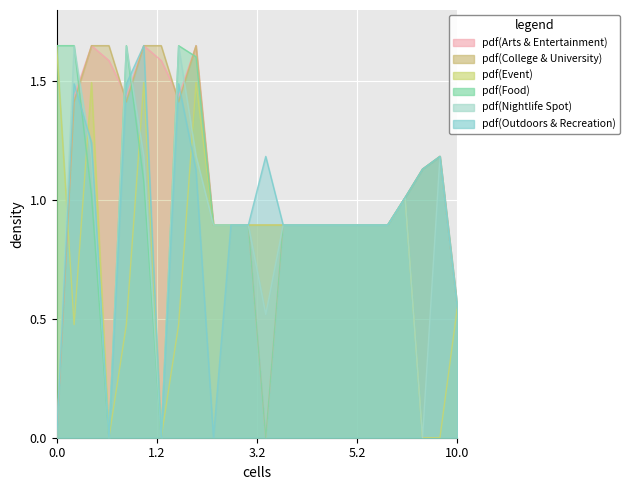

What position from the left is 9.0?

23